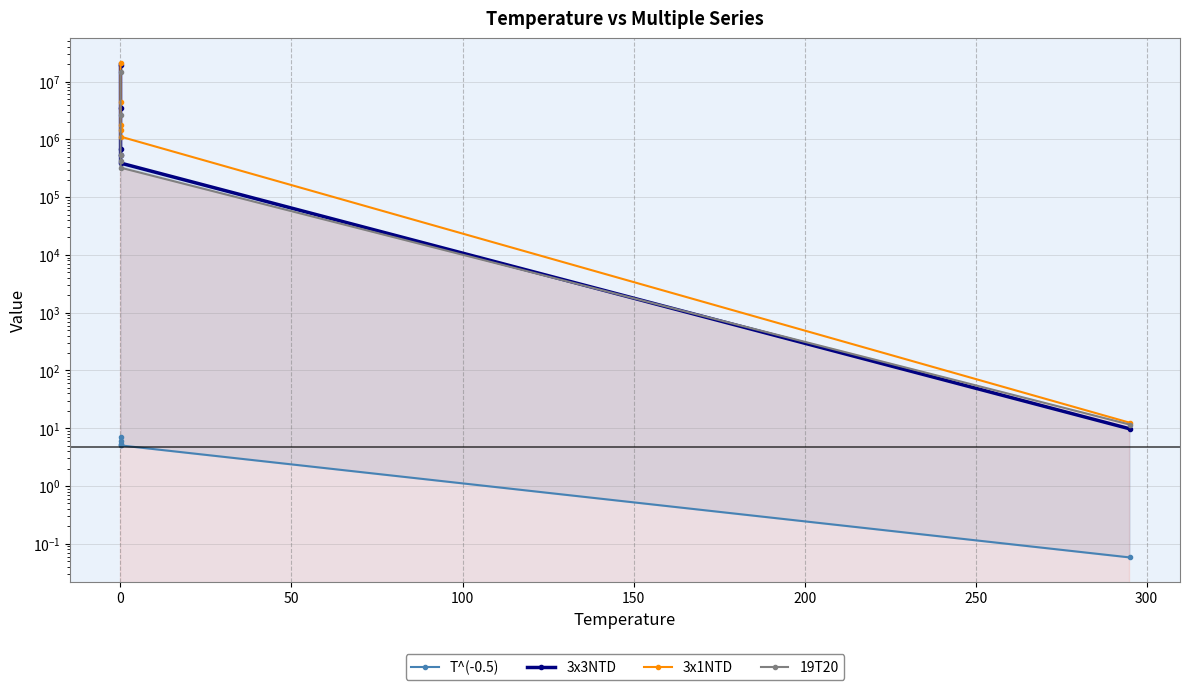

What is the average value of the T^(-0.5) series?

4.8